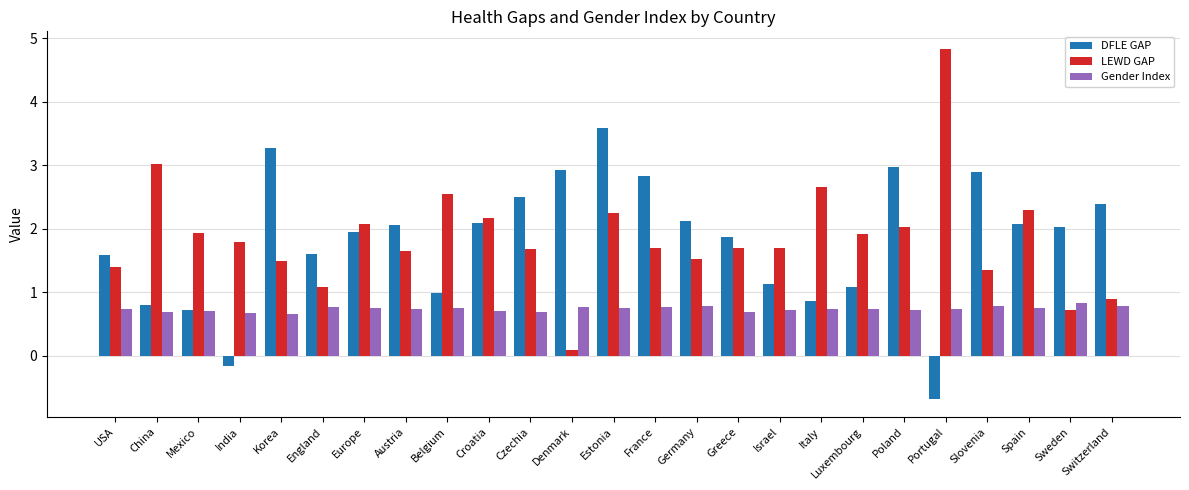

At which label does LEWD GAP reach its peak?

Portugal